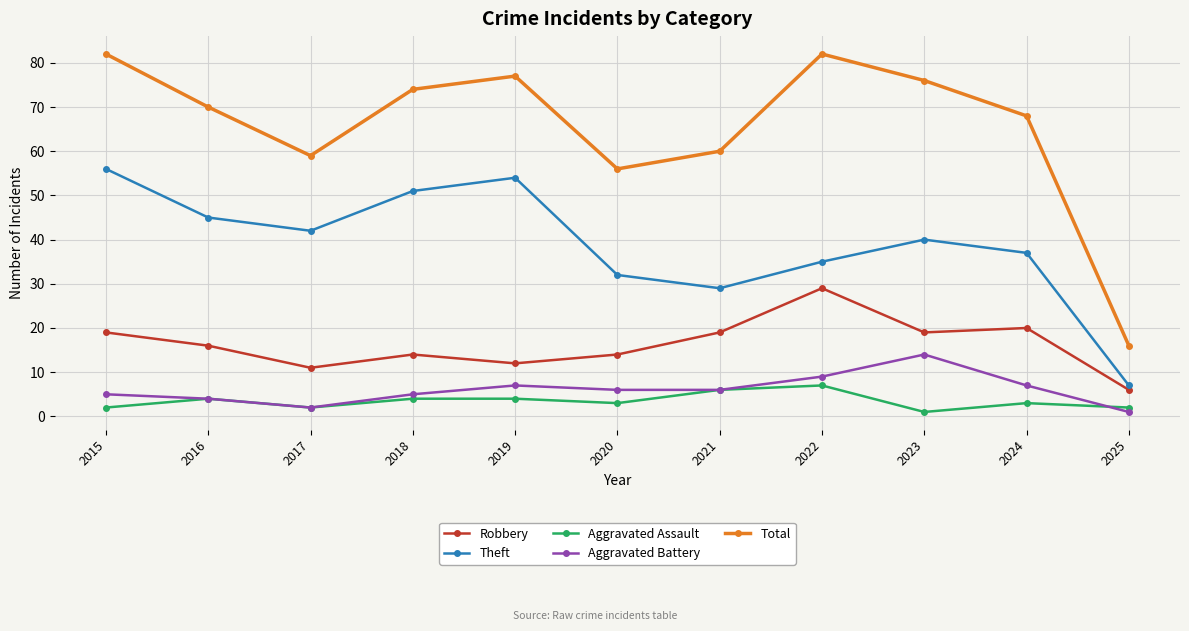

How many series are shown in this chart?

5